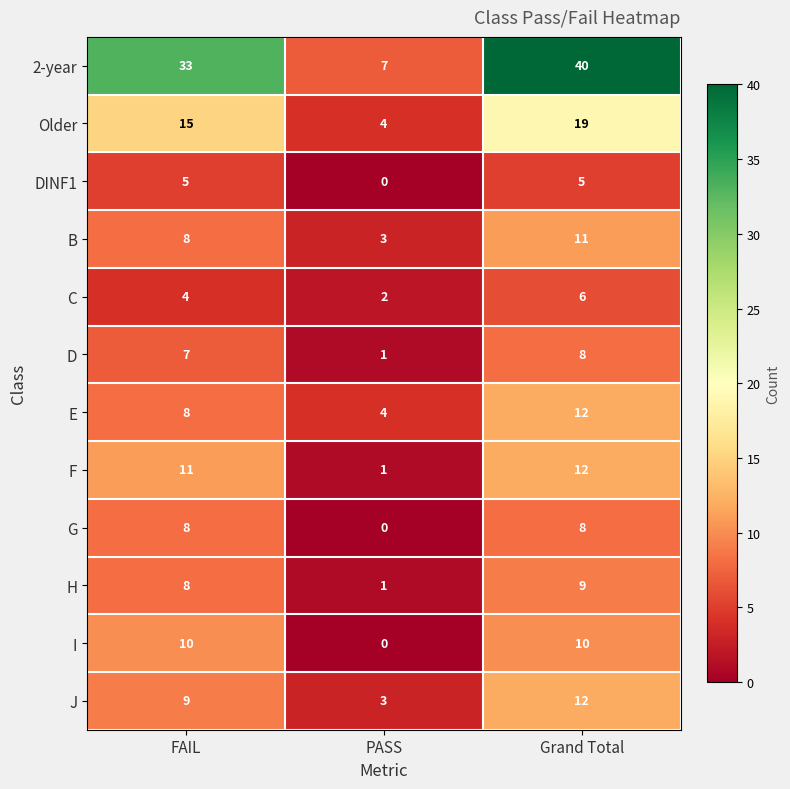

Rank the categories by F value from highest to lowest.

Grand Total, FAIL, PASS